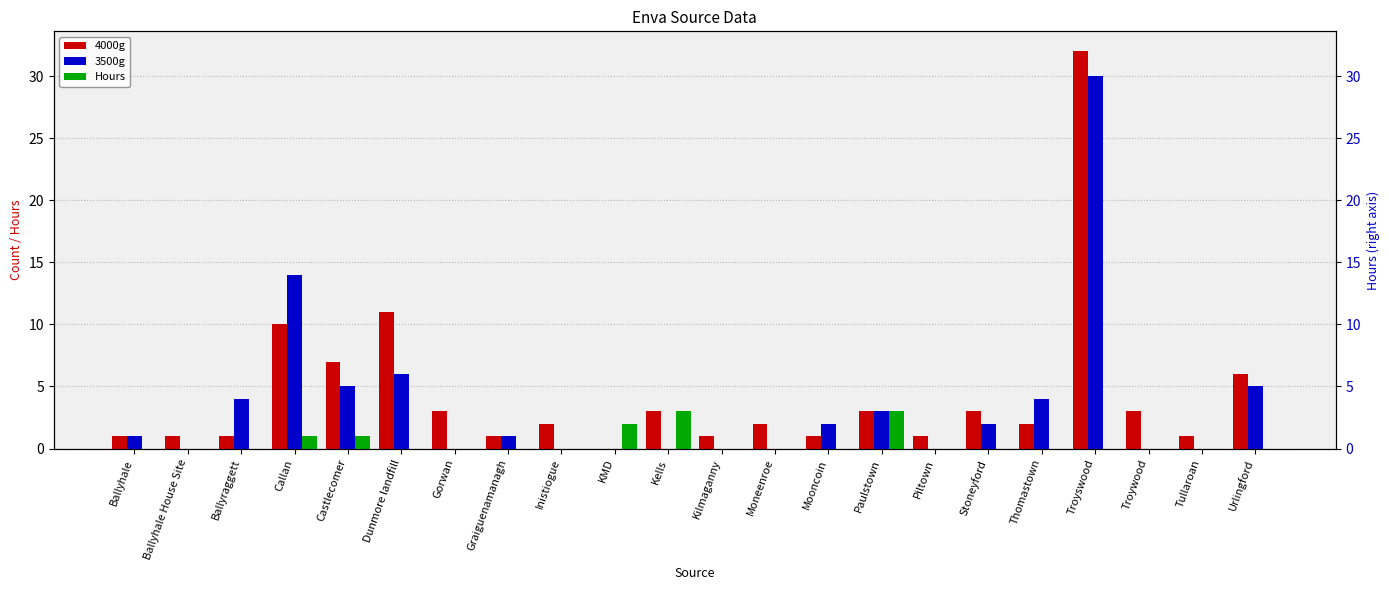

What is the label of the 5th bar from the right?

Thomastown